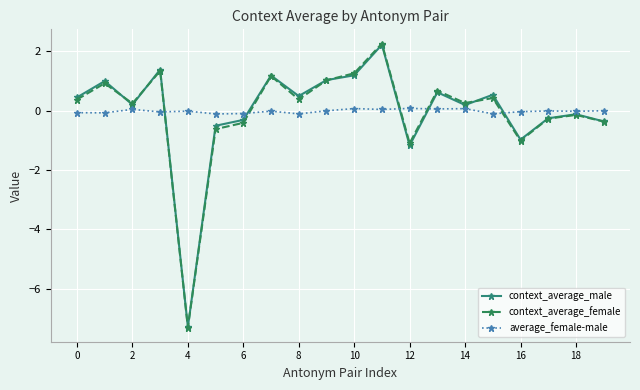

How many categories are shown in the chart?

20